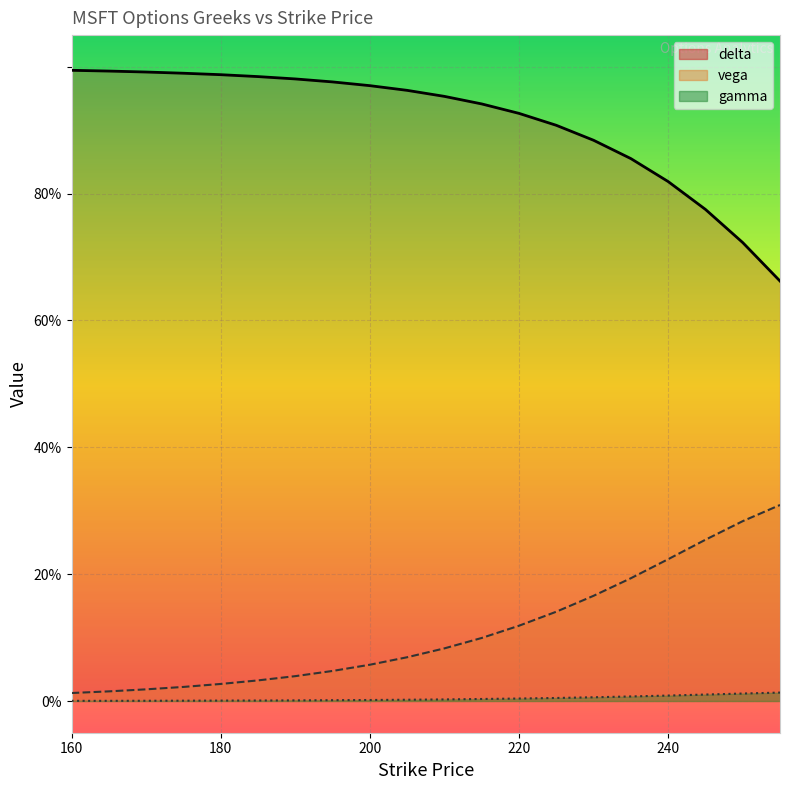

The value of gamma at 195 is 0.0. True or false?

True